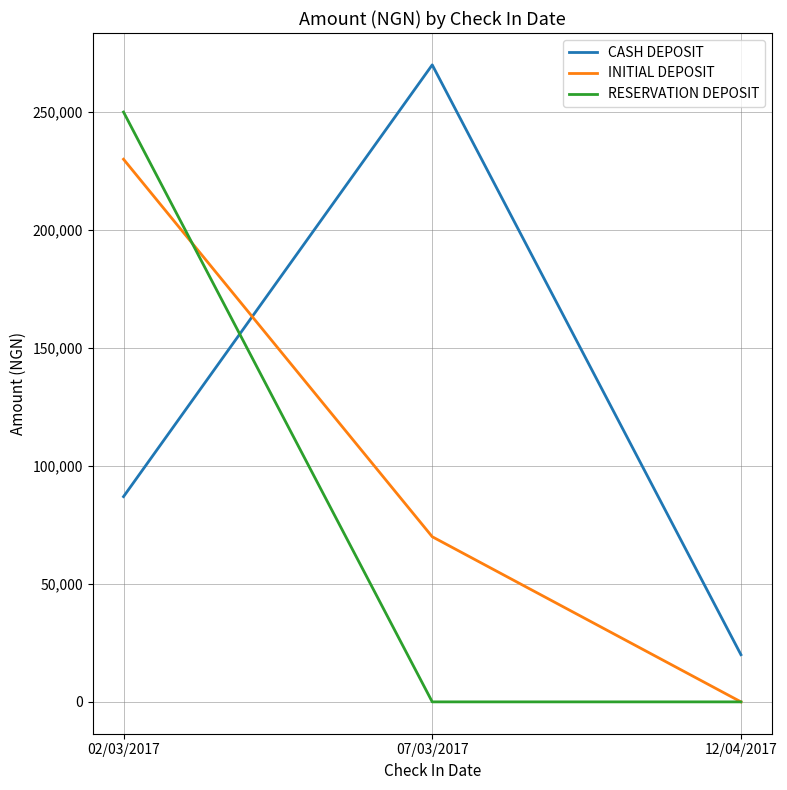

Reading left to right, transcribe all the data shown in this chart.

CASH DEPOSIT: 02/03/2017=87000	07/03/2017=270000	12/04/2017=20000
INITIAL DEPOSIT: 02/03/2017=230000	07/03/2017=70000	12/04/2017=0
RESERVATION DEPOSIT: 02/03/2017=250000	07/03/2017=0	12/04/2017=0